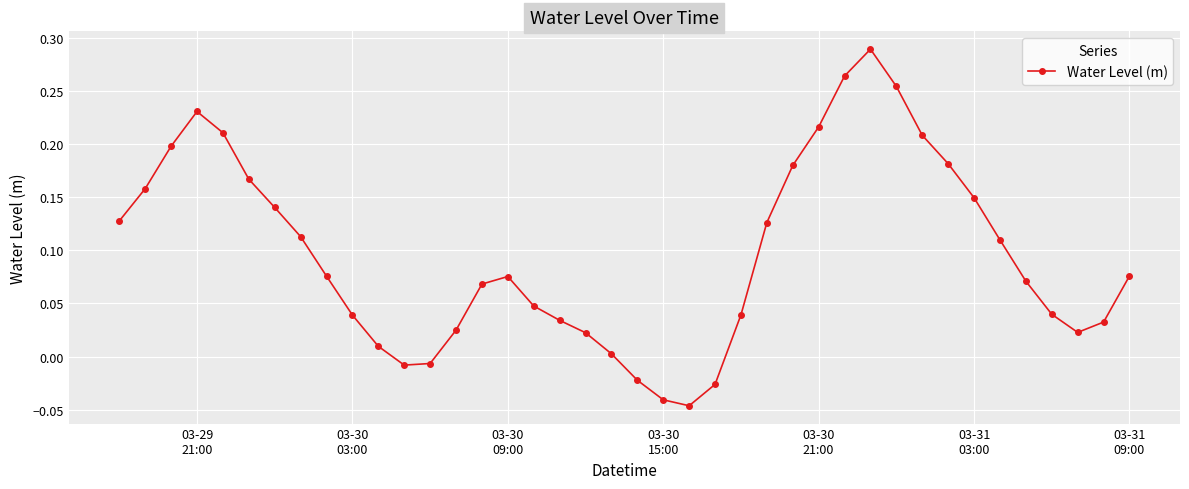

How many values exceed 0?

34